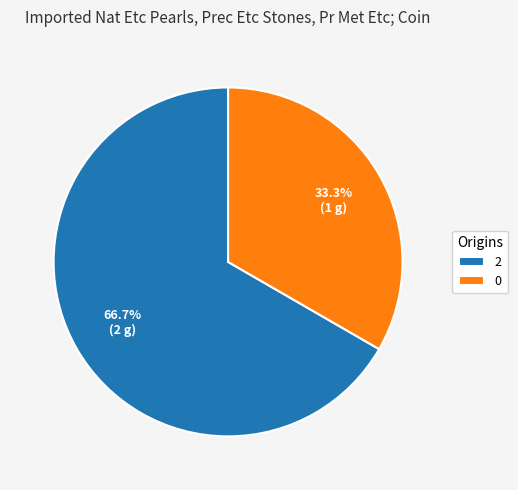

Between 0 and 2, which is larger?

2